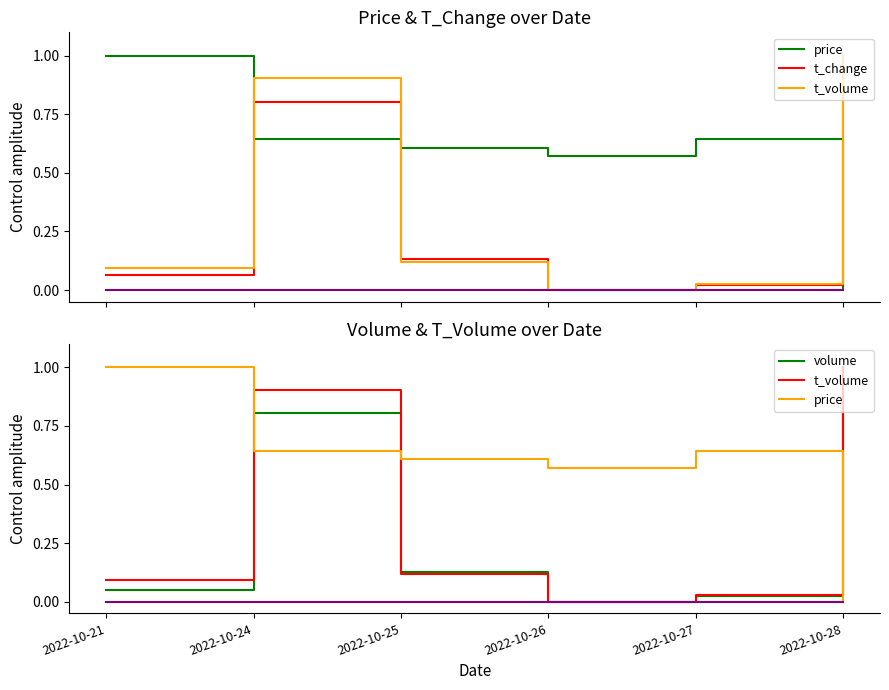

What are all the series names shown in the legend?

price, t_change, t_volume, volume